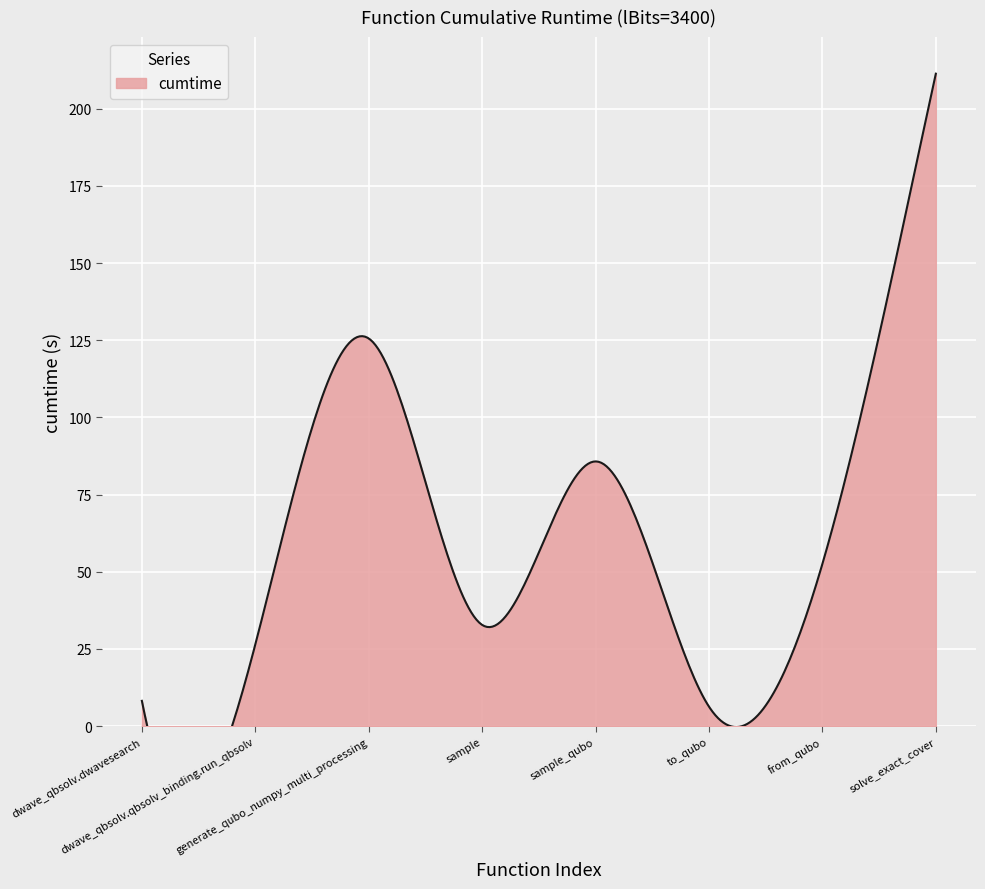

Reading left to right, list all the values displayed in this chart.

dwave_qbsolv.dwavesearch=8.2	dwave_qbsolv.qbsolv_binding.run_qbsolv=26.5	generate_qubo_numpy_multi_processing=125.6	sample=32.8	sample_qubo=85.7	to_qubo=6.3	from_qubo=52.6	solve_exact_cover=211.3